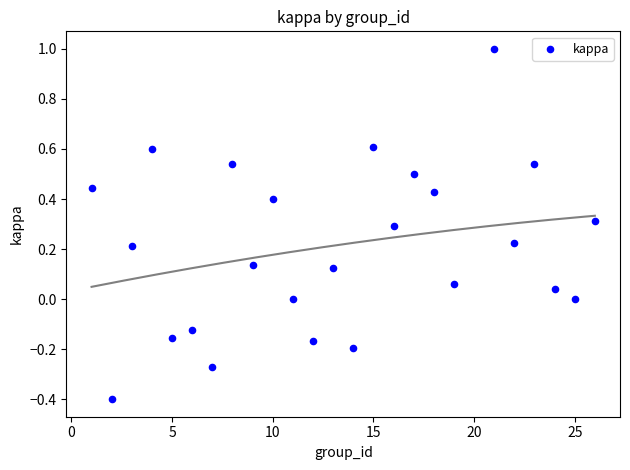

What is the range of X values (max minus min)?

25.0